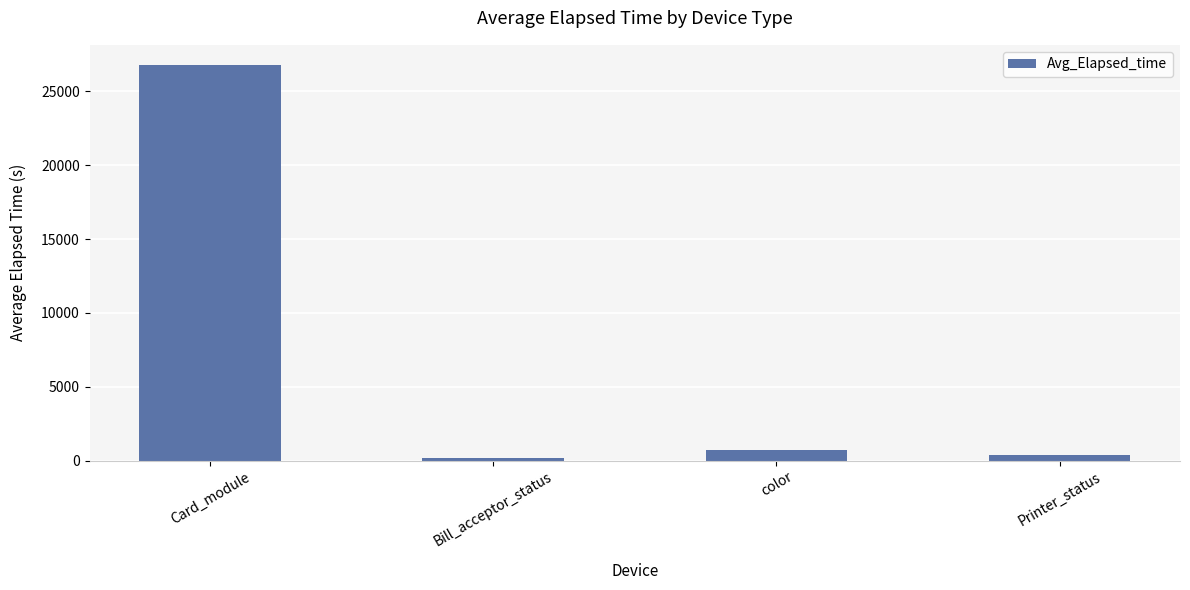

How many values are below 679?

2